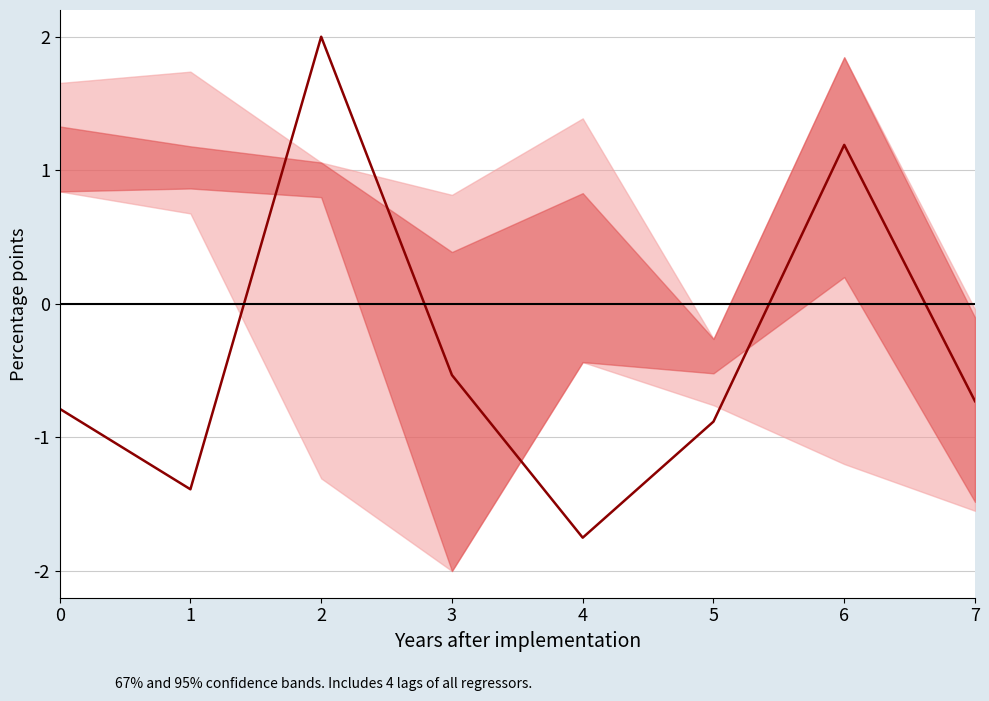

Count the number of data series in this chart.

1